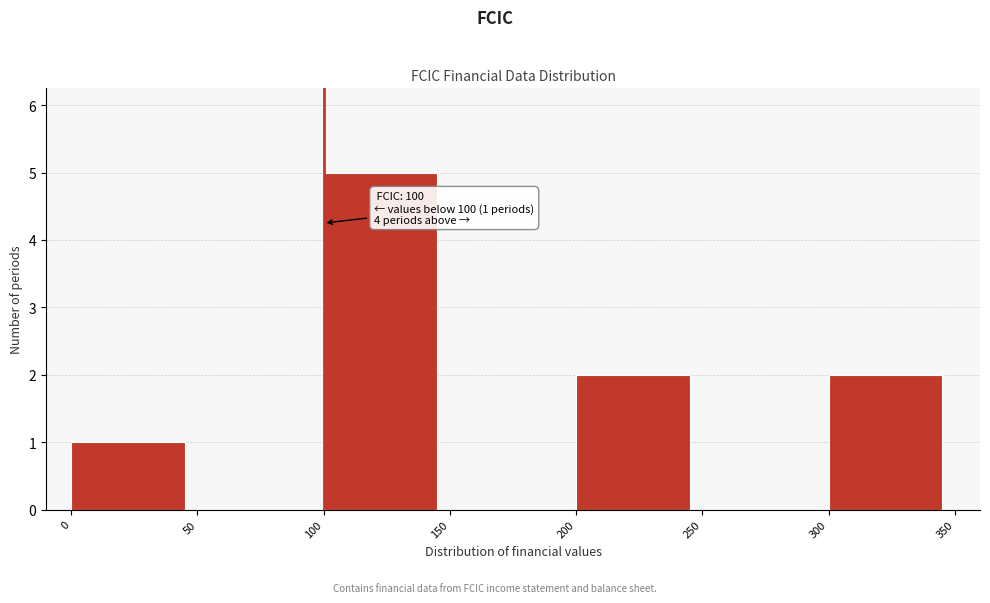

Over which range of the x-axis is the bar tallest?

100 to 150